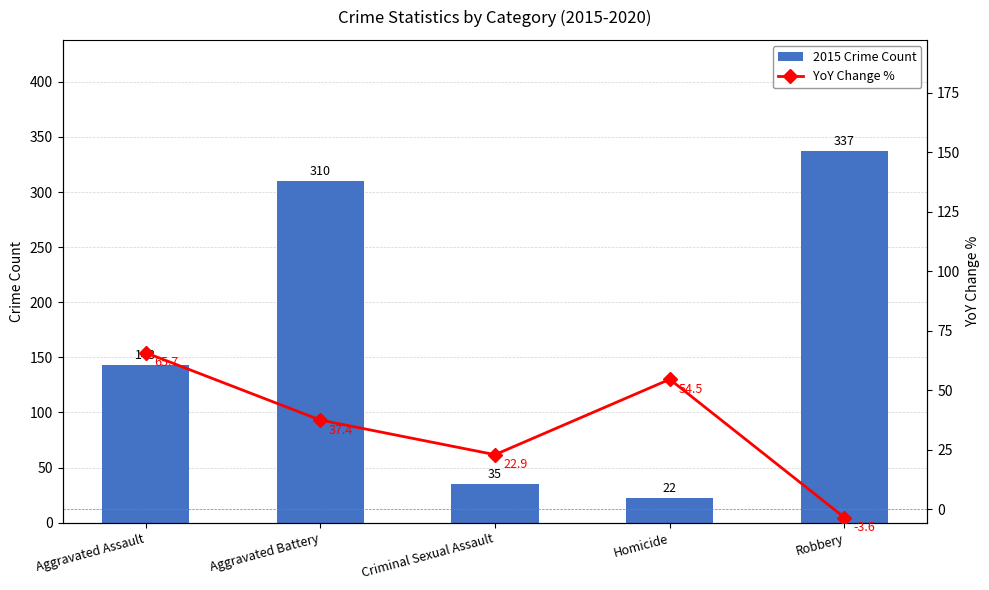

What position from the right is Robbery?

1